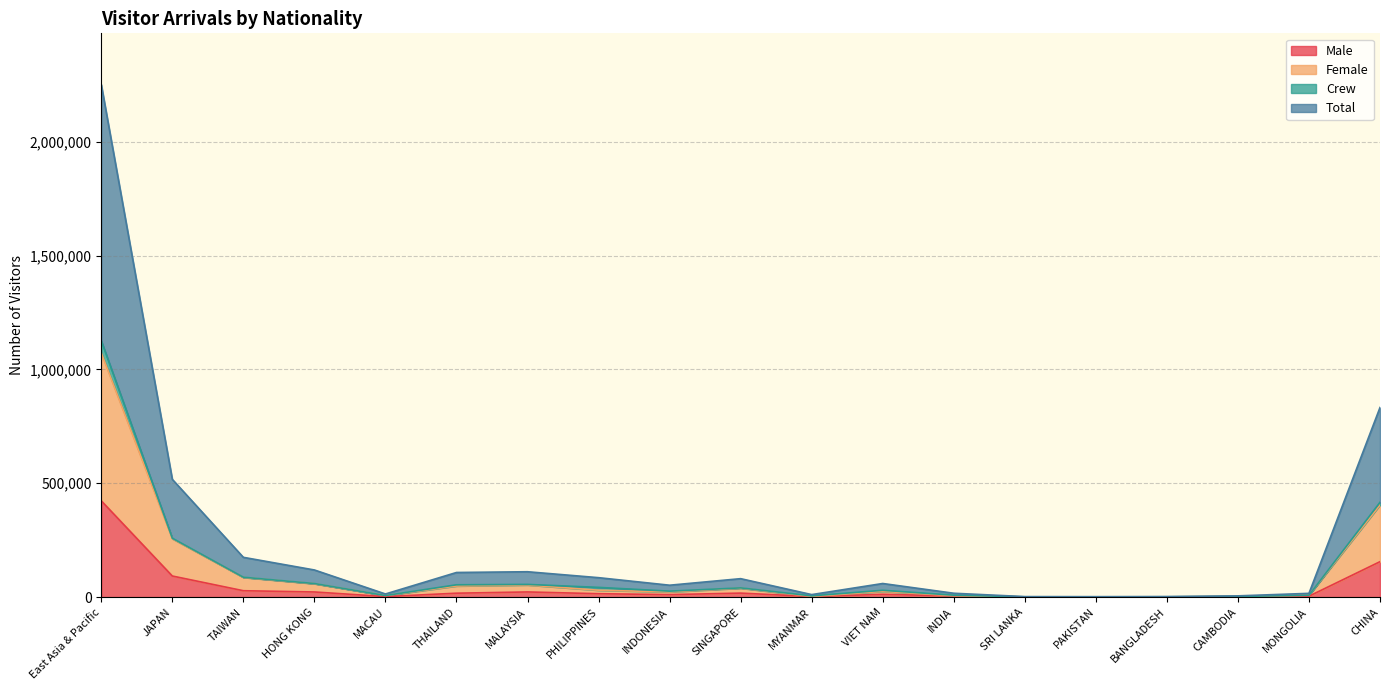

What is the highest value of the Male series?

422880